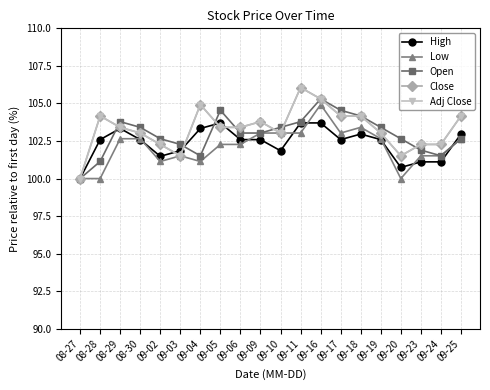

Does the chart have visible grid lines?

Yes